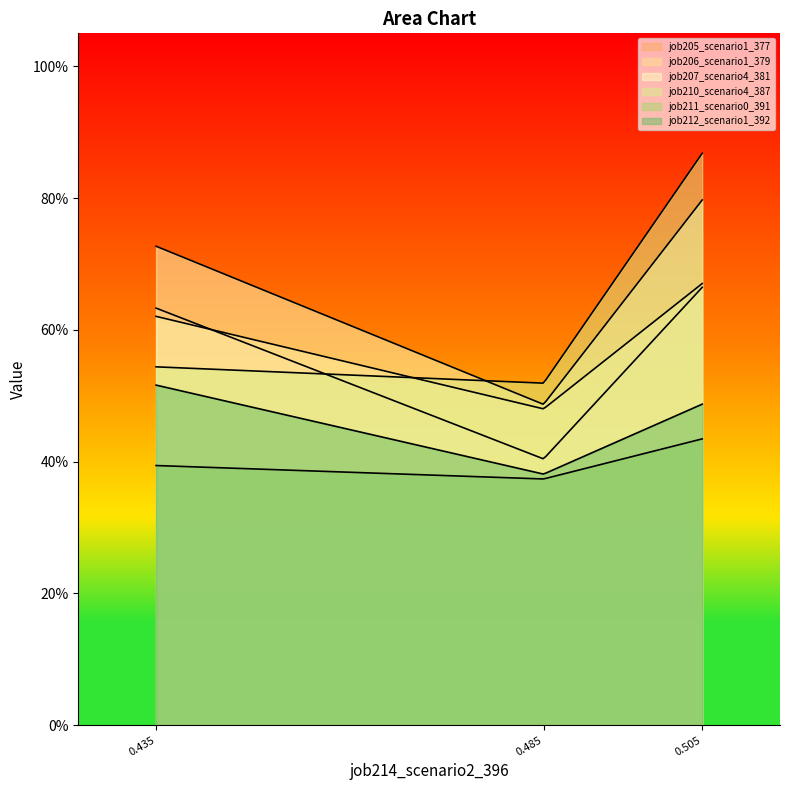

What is the smallest value displayed?

0.4